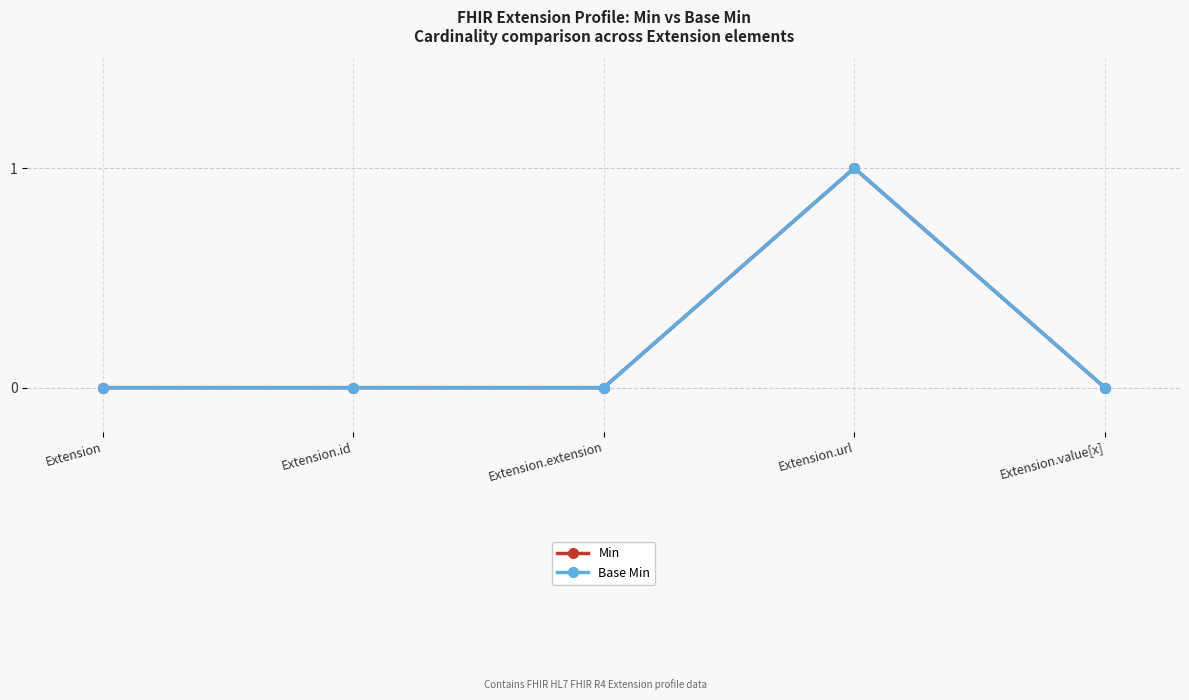

Between Extension and Extension.value[x], which is larger?

Extension